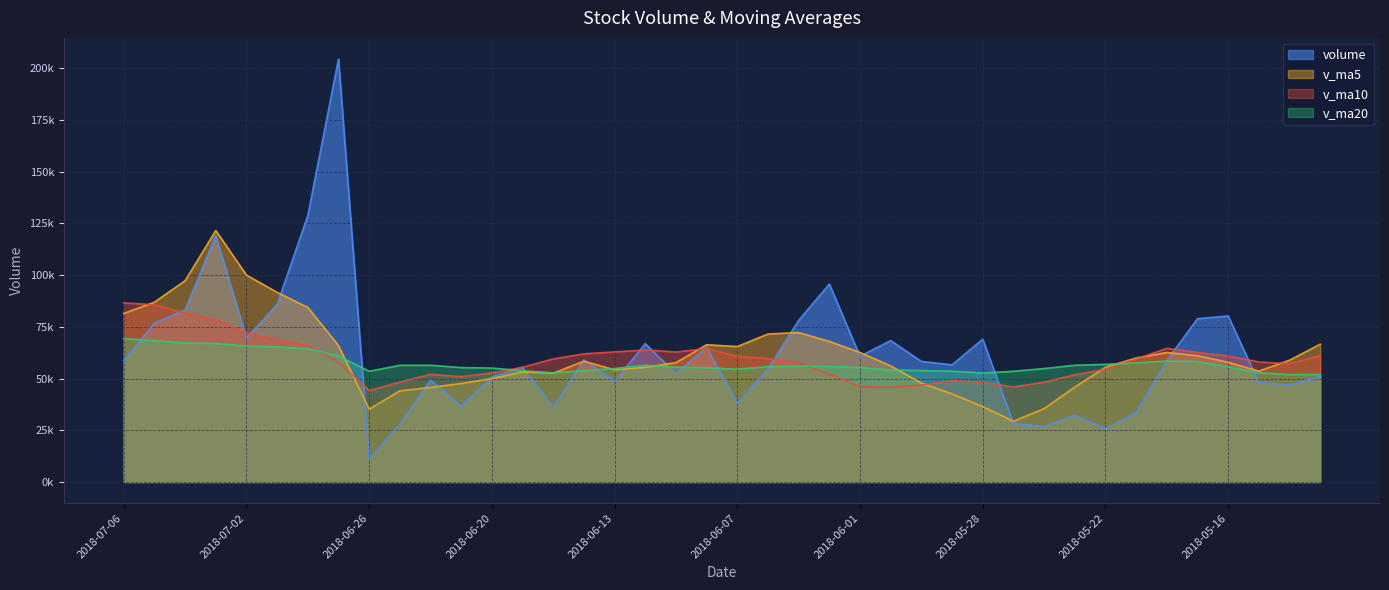

List the labels in order of v_ma10 value, smallest first.

2018-06-26, 2018-05-31, 2018-05-25, 2018-06-01, 2018-05-30, 2018-05-28, 2018-05-24, 2018-06-25, 2018-05-29, 2018-06-21, 2018-05-23, 2018-06-22, 2018-06-04, 2018-06-20, 2018-05-22, 2018-06-19, 2018-05-14, 2018-06-05, 2018-06-27, 2018-05-15, 2018-05-21, 2018-06-15, 2018-06-06, 2018-06-07, 2018-05-16, 2018-05-11, 2018-06-14, 2018-05-17, 2018-06-11, 2018-06-13, 2018-06-12, 2018-06-08, 2018-05-18, 2018-06-28, 2018-06-29, 2018-07-02, 2018-07-03, 2018-07-04, 2018-07-05, 2018-07-06